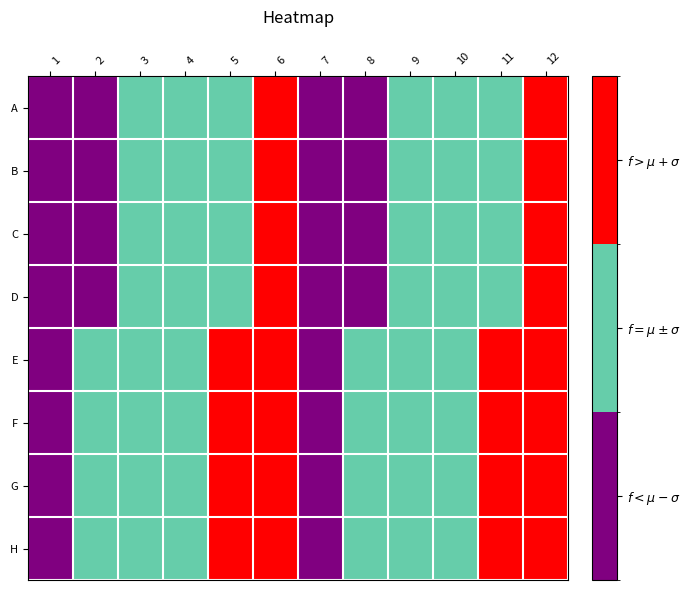

Between 1 and 5, which series saw the biggest shift?

E